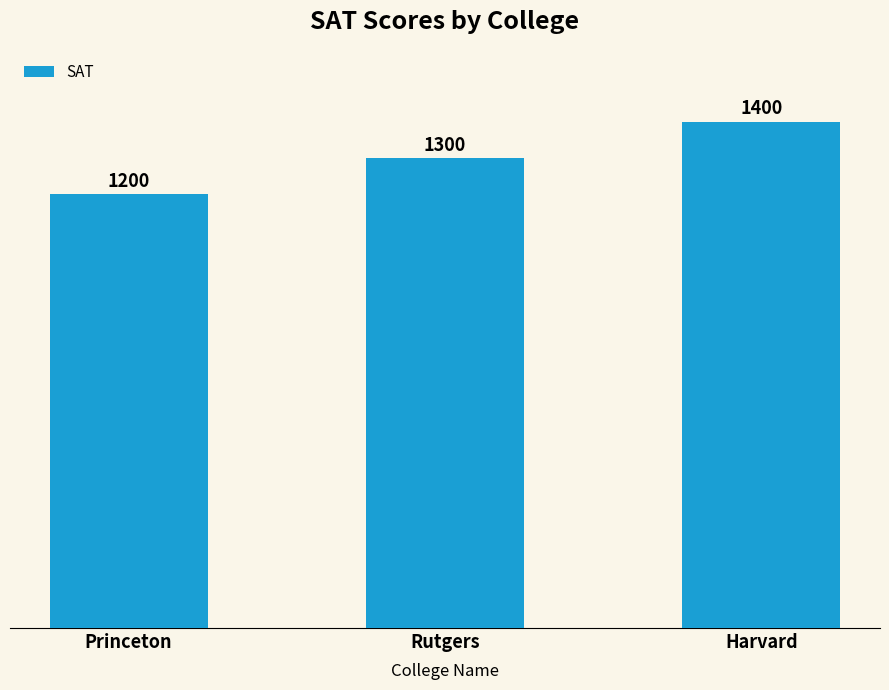

Rank the categories by value from highest to lowest.

Harvard, Rutgers, Princeton